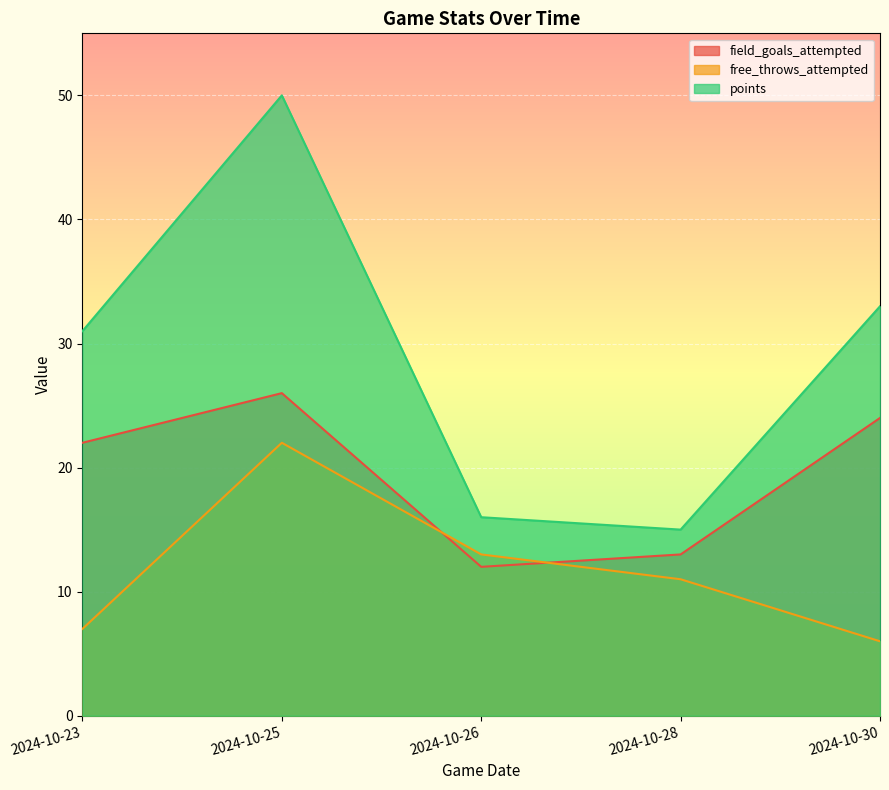

At 2024-10-25, list the series in order from largest to smallest.

points, field_goals_attempted, free_throws_attempted